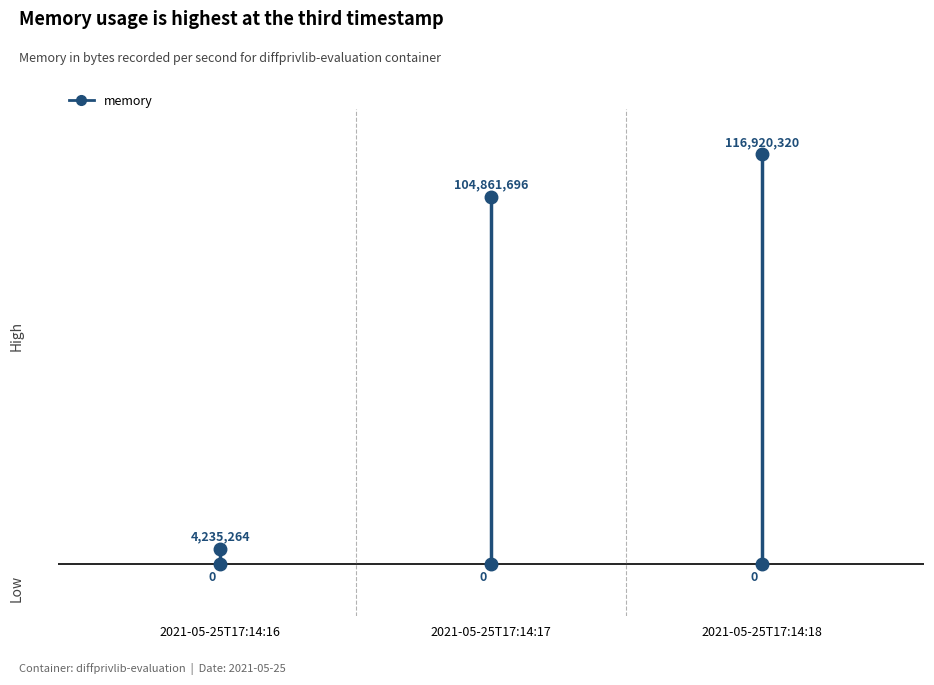

Approximately how many times larger is the value at 2021-05-25T17:14:18 compared to 2021-05-25T17:14:17?

1.1